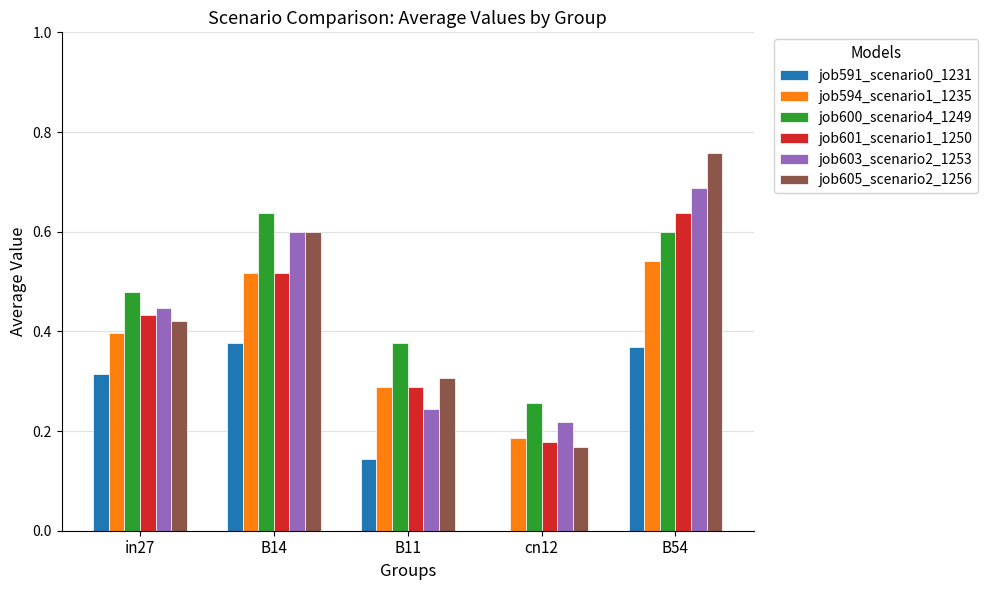

Count the number of categories in the chart.

5